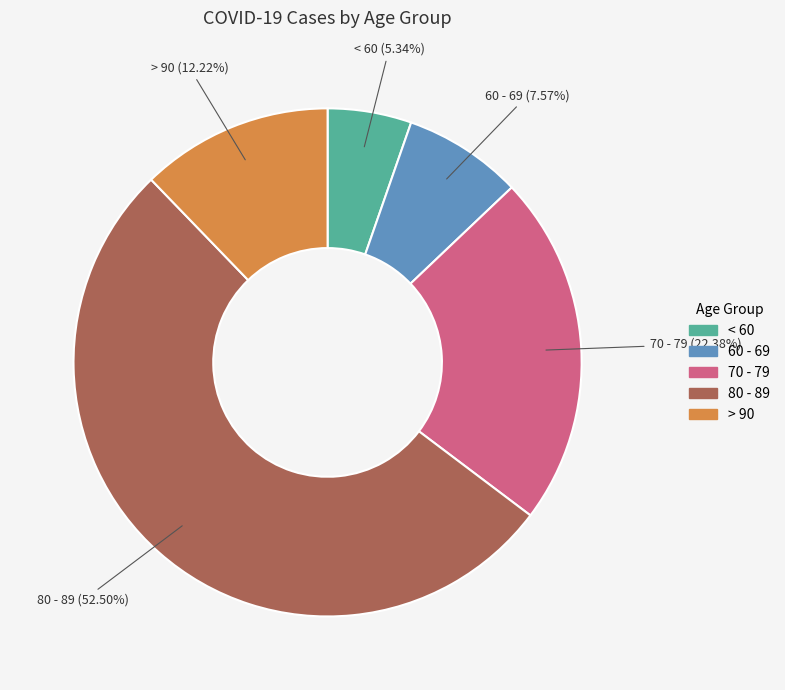

Combined, do > 90 and 70 - 79 account for over 50%?

No